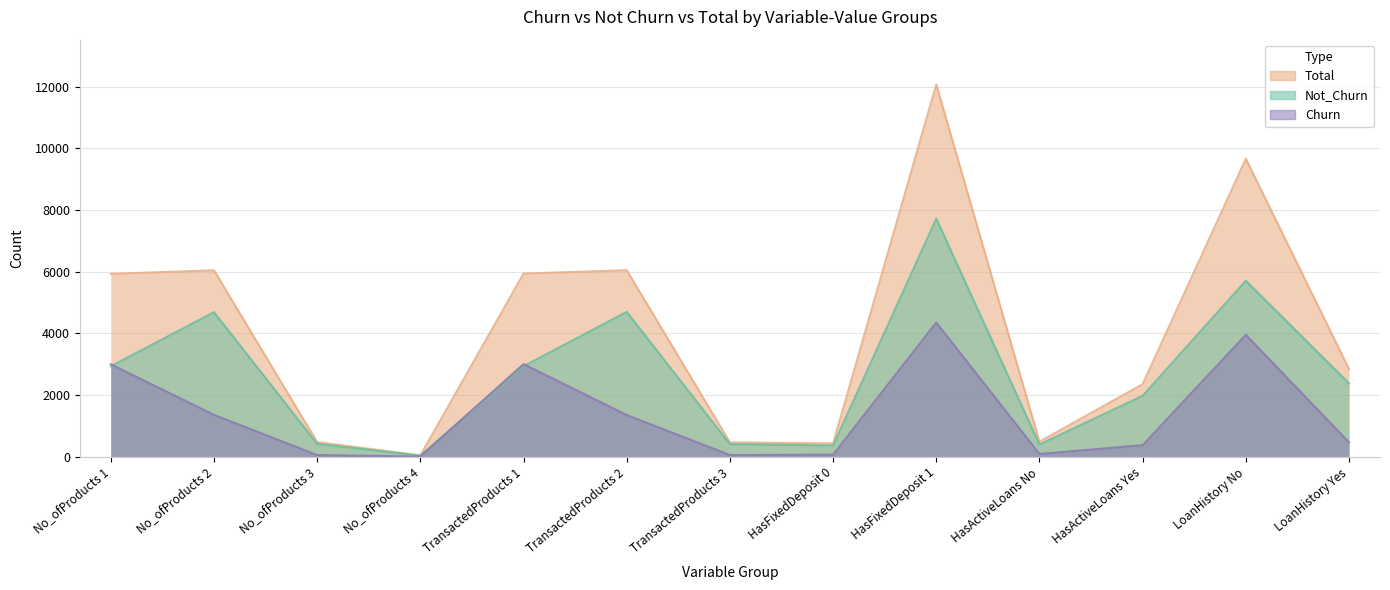

How many data points in Churn are above 468?

6